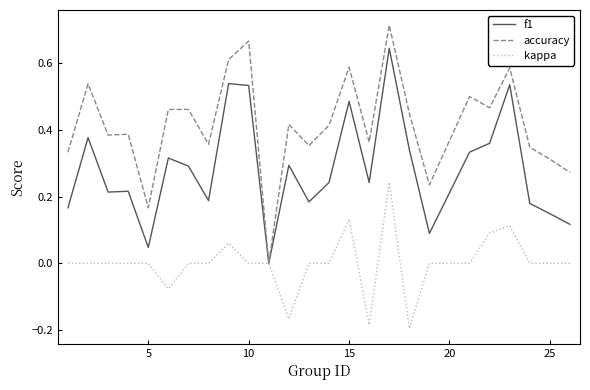

Which series has the largest range (max minus min)?

accuracy